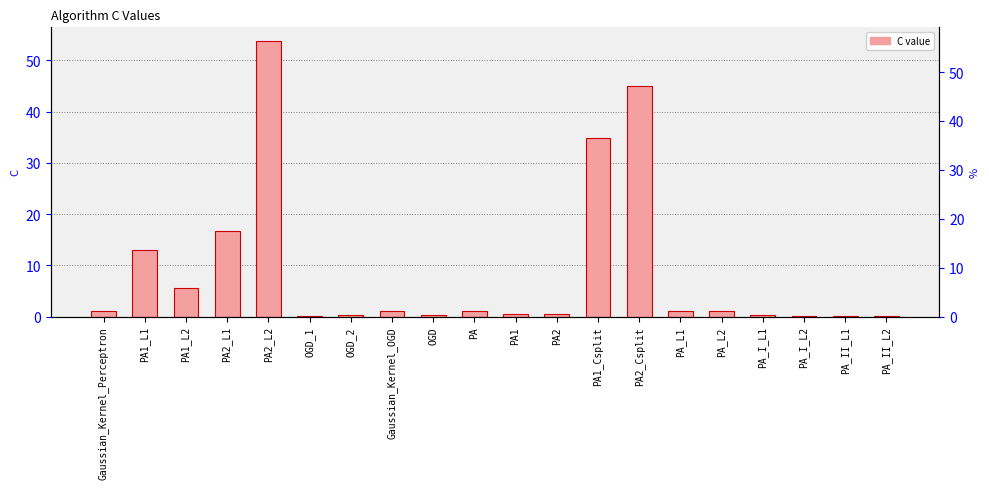

What is the greatest value displayed?

53.8